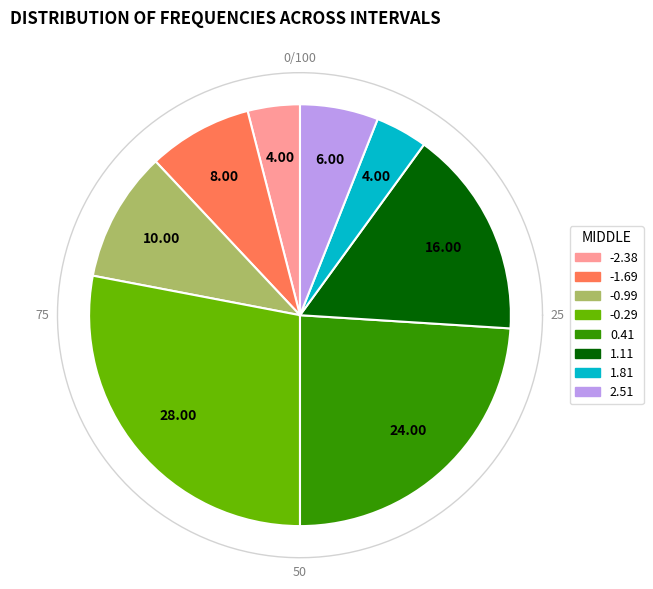

Does 16 represent more than half of the total?

No